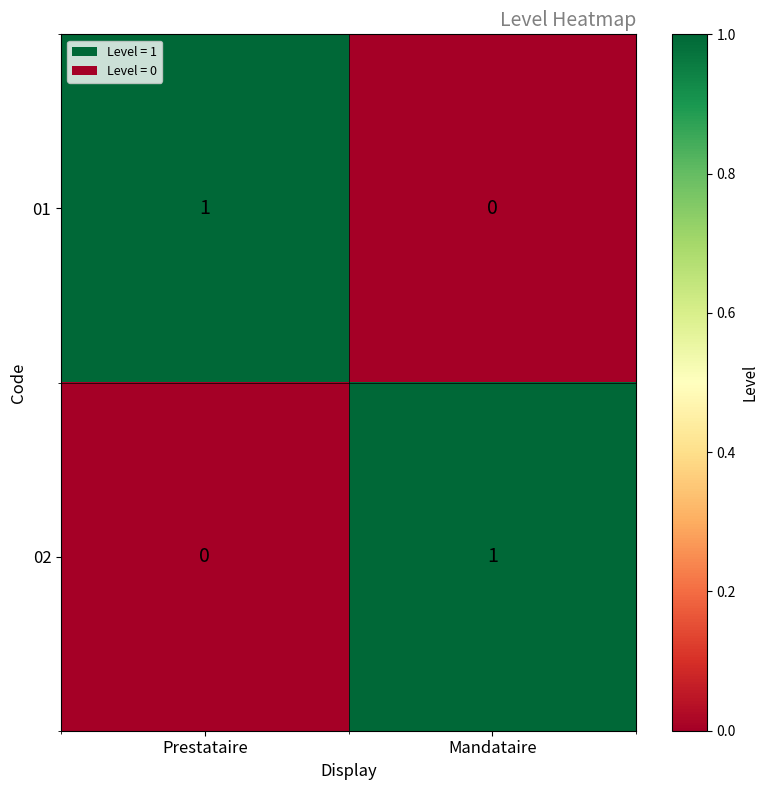

At which label is 01 closest to 0?

Mandataire